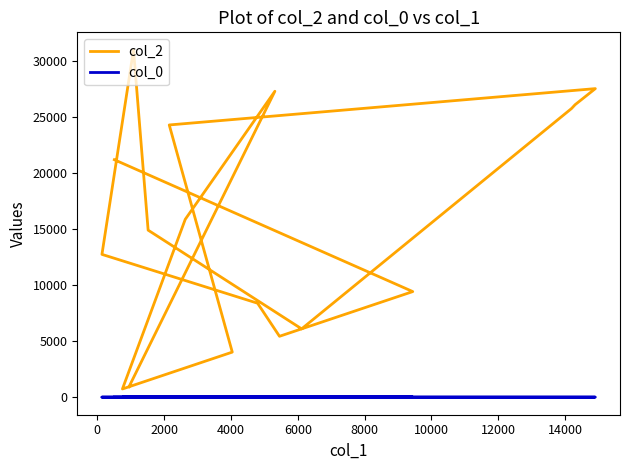

List the series in order of their overall mean, highest first.

col_2, col_0